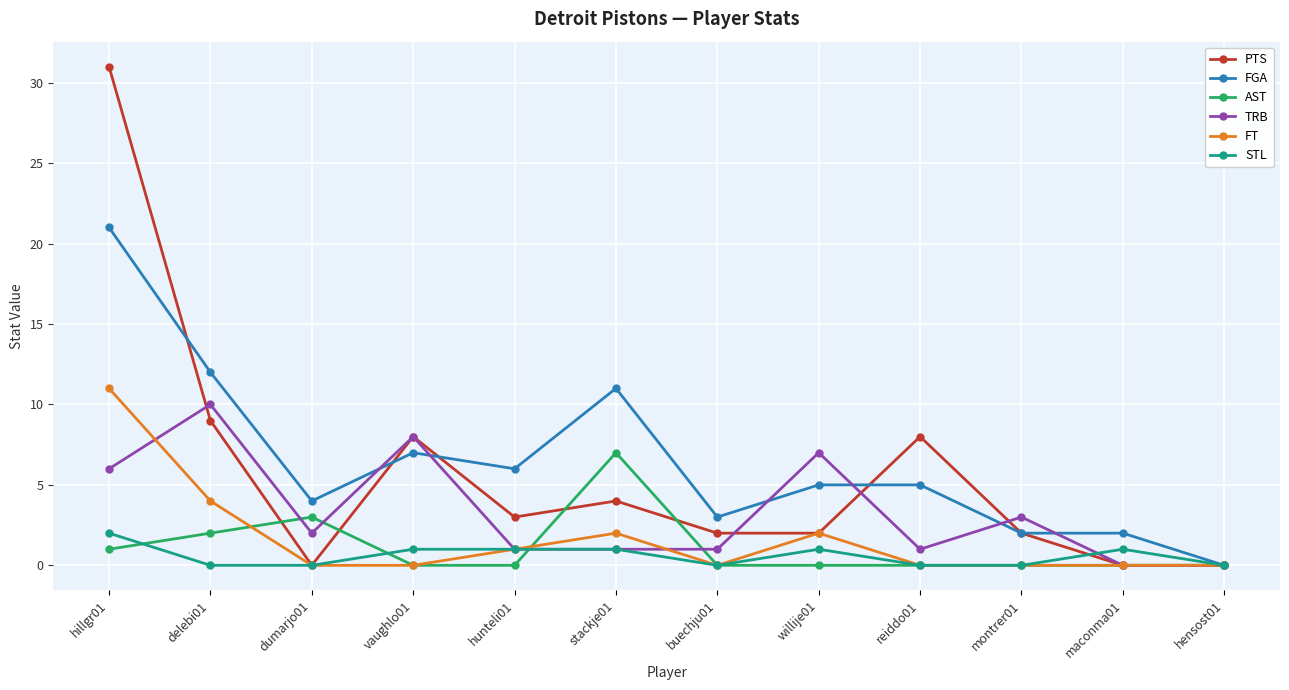

What is the total value across all series at buechju01?

6